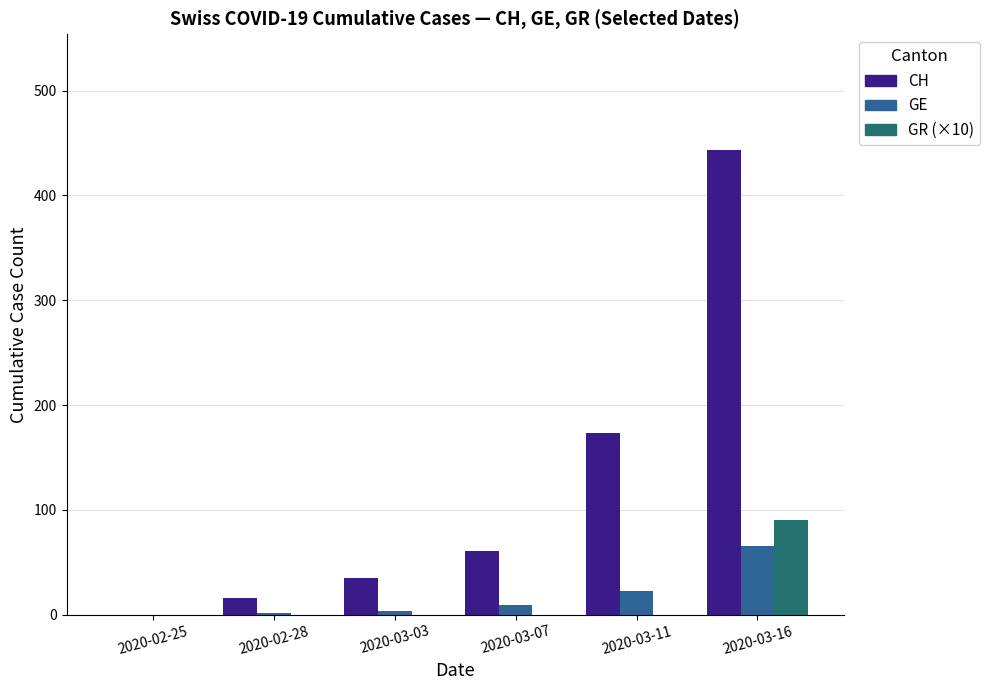

True or false: GR (×10) has a value of 90 at 2020-03-16.

True